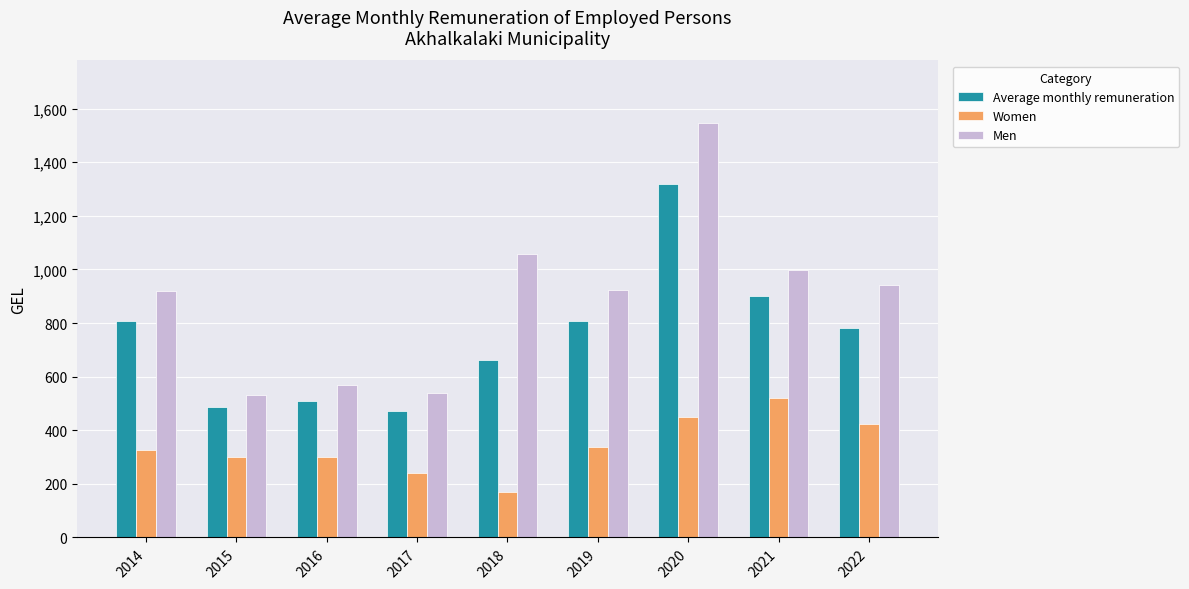

Where is Men nearest to the value 1038?

2018